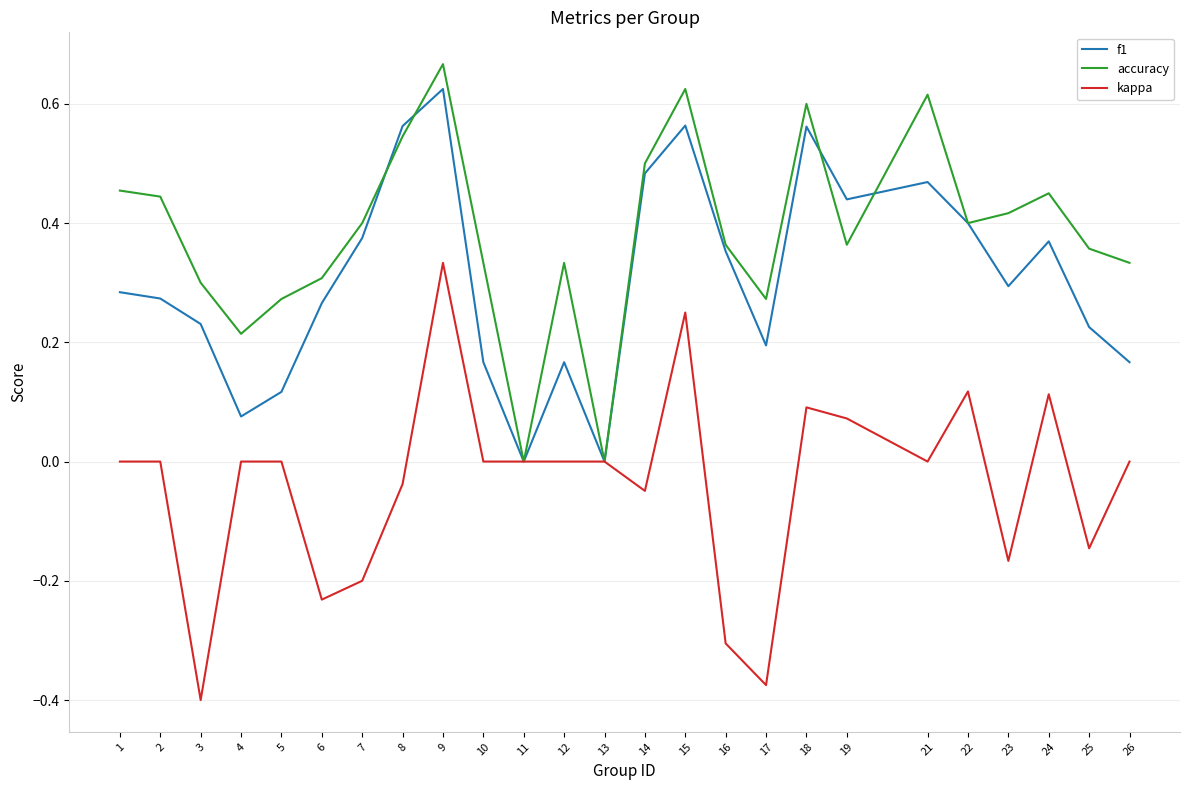

Which category has the highest value in the f1 series?

9